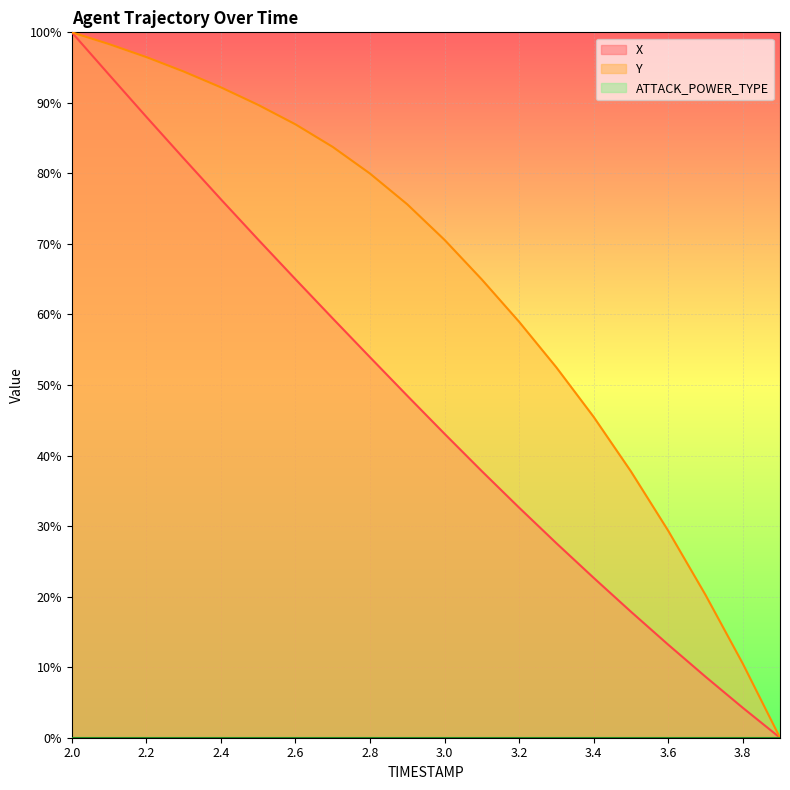

The value of X at 2.2 is 88.0. True or false?

True